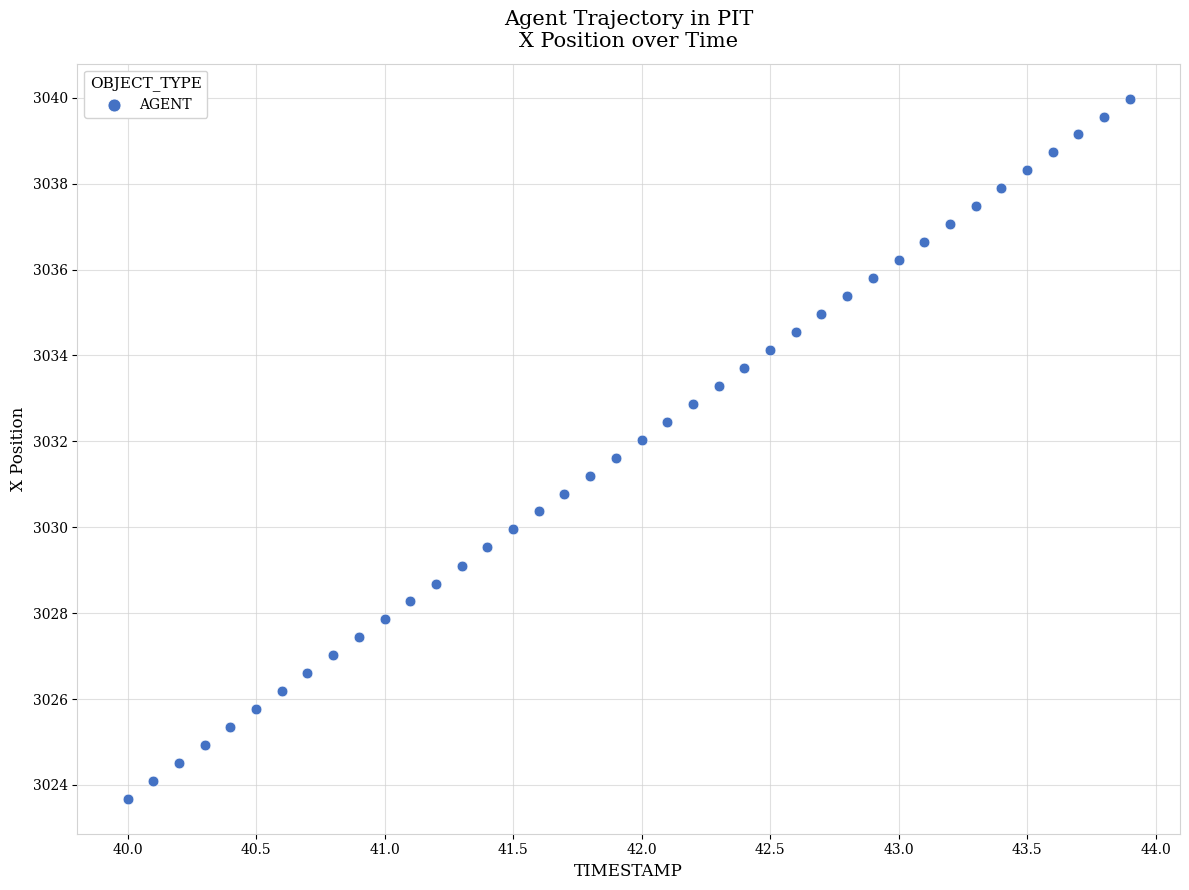

What is the range of Y values (max minus min)?

16.3